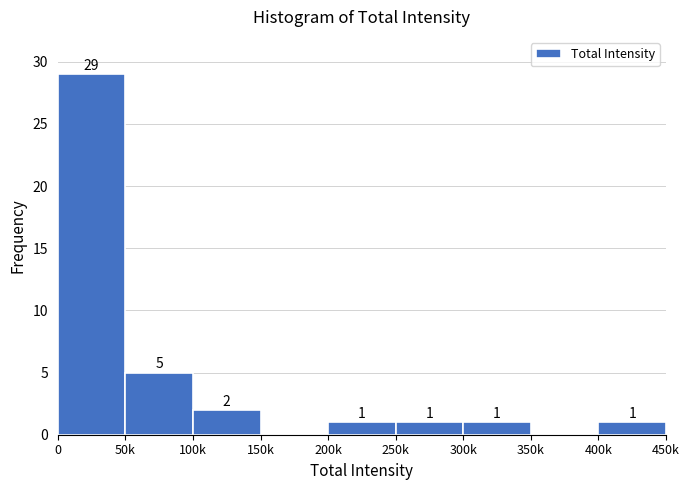

Reading left to right, what are all the values shown in this chart?

0=29	50k=5	100k=2	150k=0	200k=1	250k=1	300k=1	350k=0	400k=1